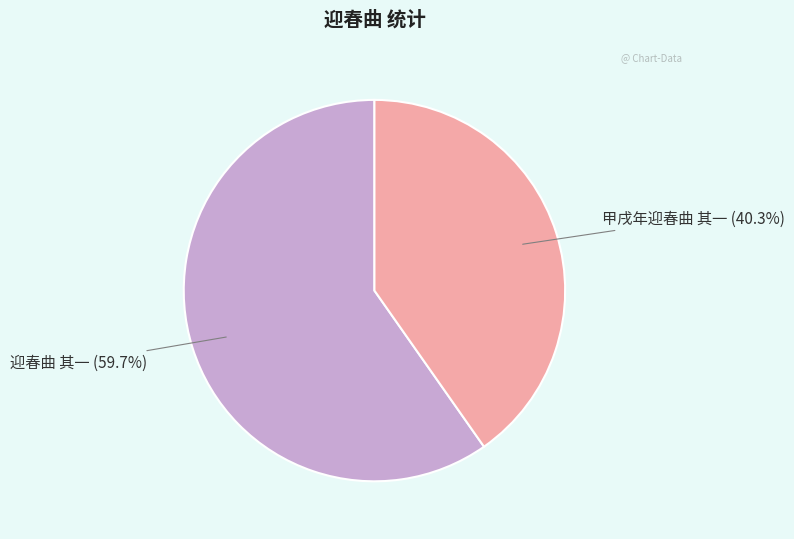

Is it true that 甲戌年迎春曲 其一 is 40% of the pie?

True